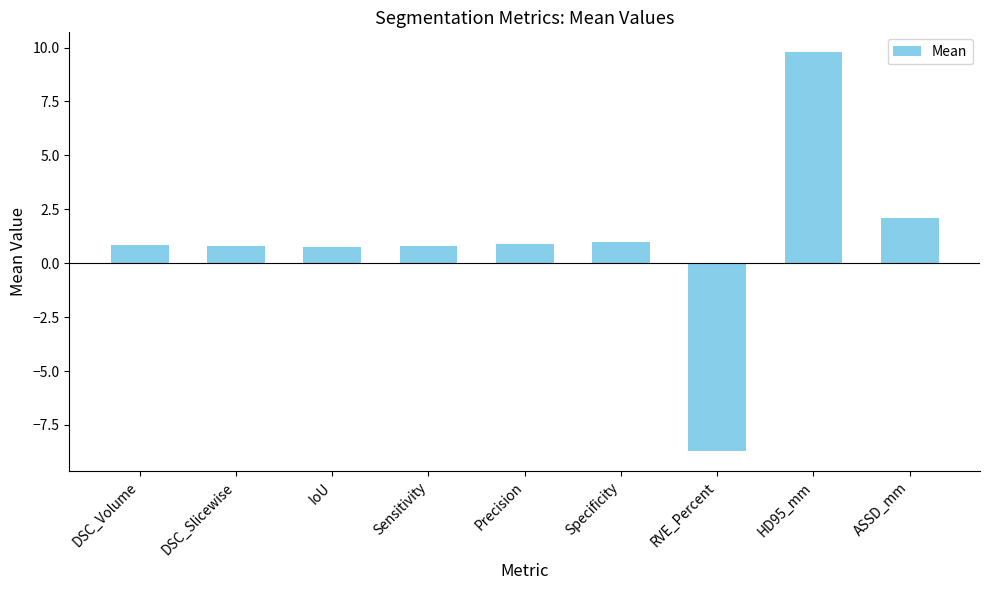

What is the sum of the values at Sensitivity and IoU?

1.6